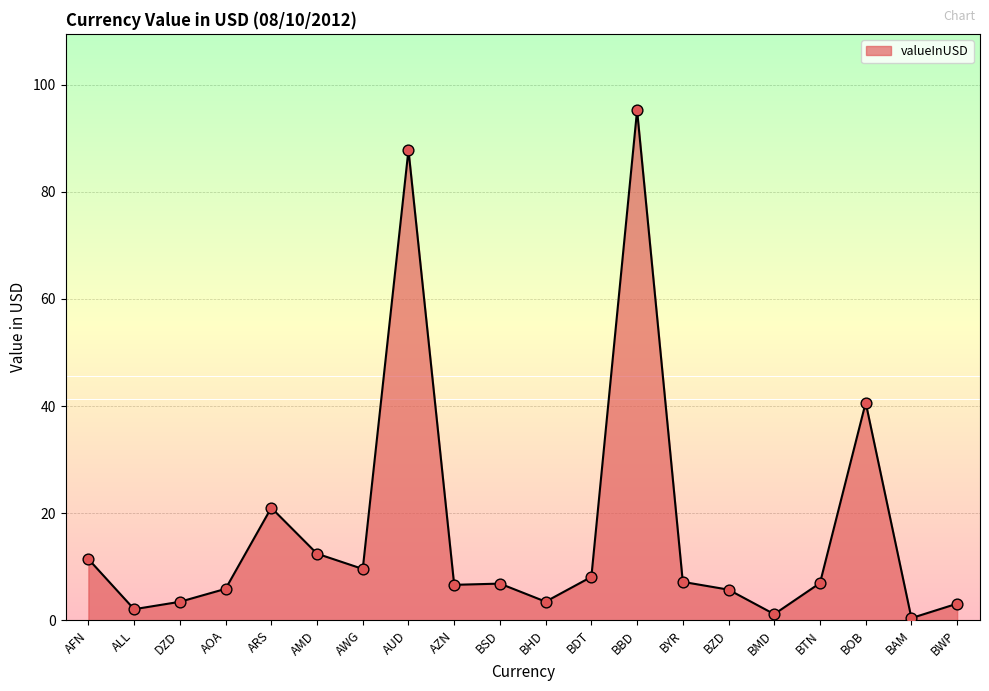

What is the ratio of the value at AFN to the value at DZD?

3.3